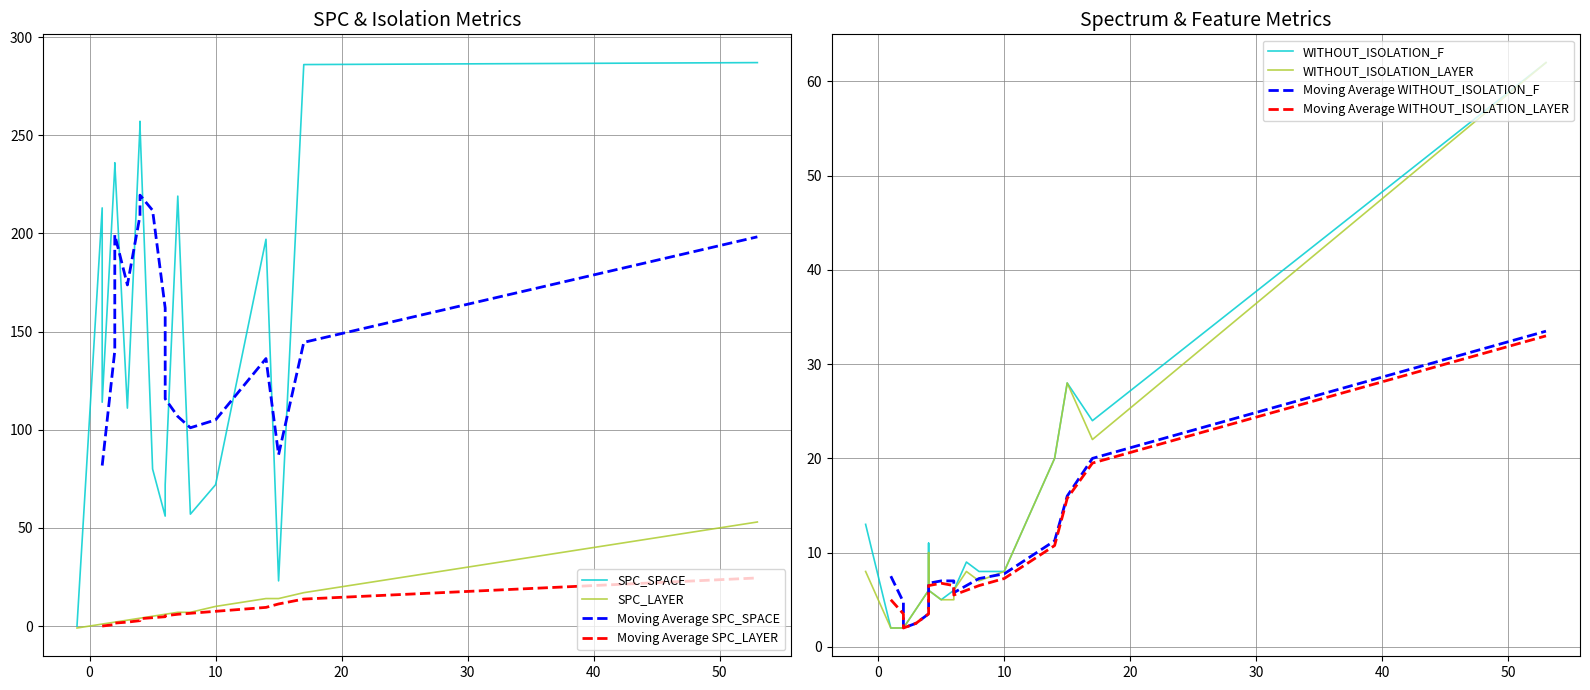

Which series has the largest total across all categories?

SPC_SPACE